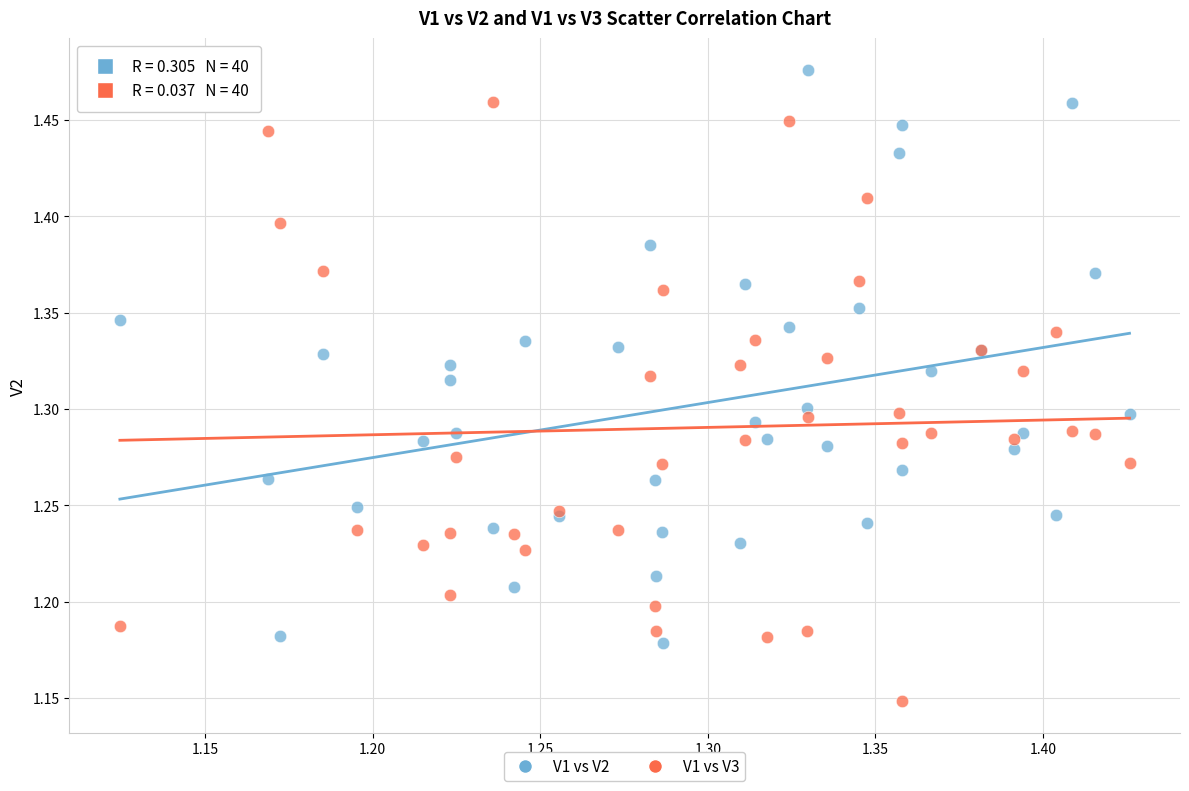

Which series has the largest Y range (max minus min)?

V1 vs V3